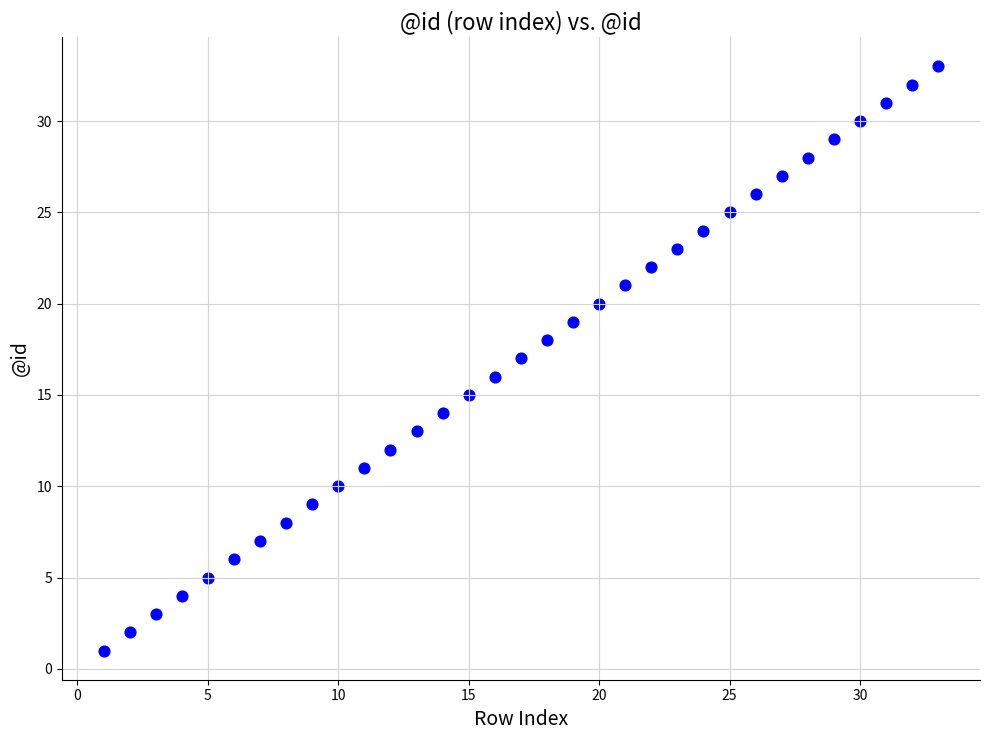

What is the range of X values (max minus min)?

32